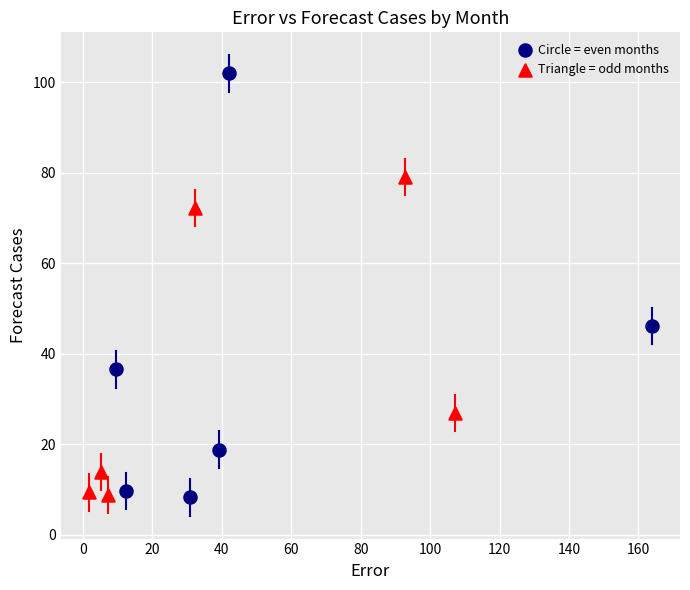

Which series has the largest Y range (max minus min)?

Circle = even months